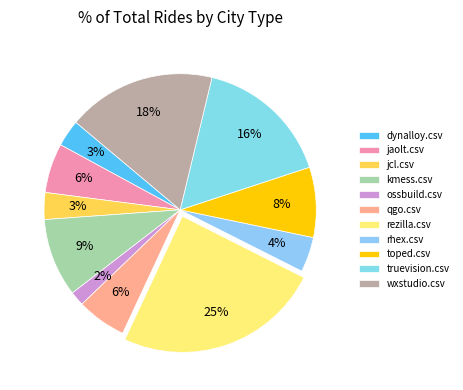

To the nearest percent, what is the combined percentage of rezilla.csv and truevision.csv?

41%